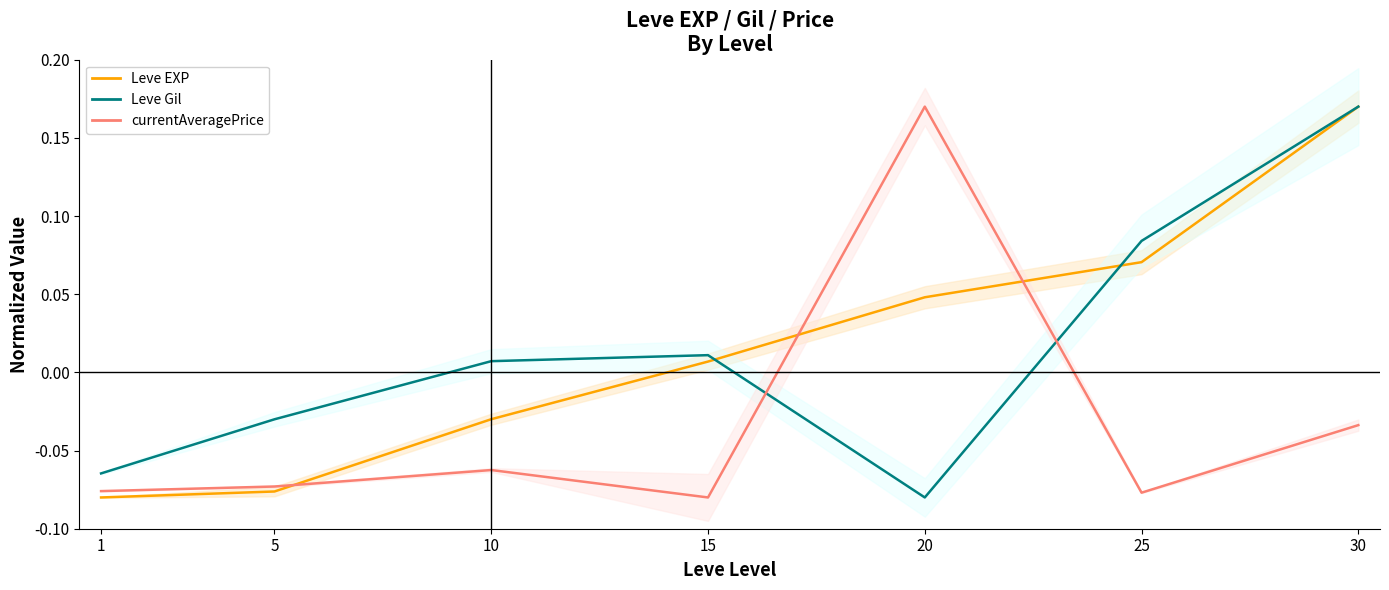

What is the highest value of the Leve EXP series?

0.2